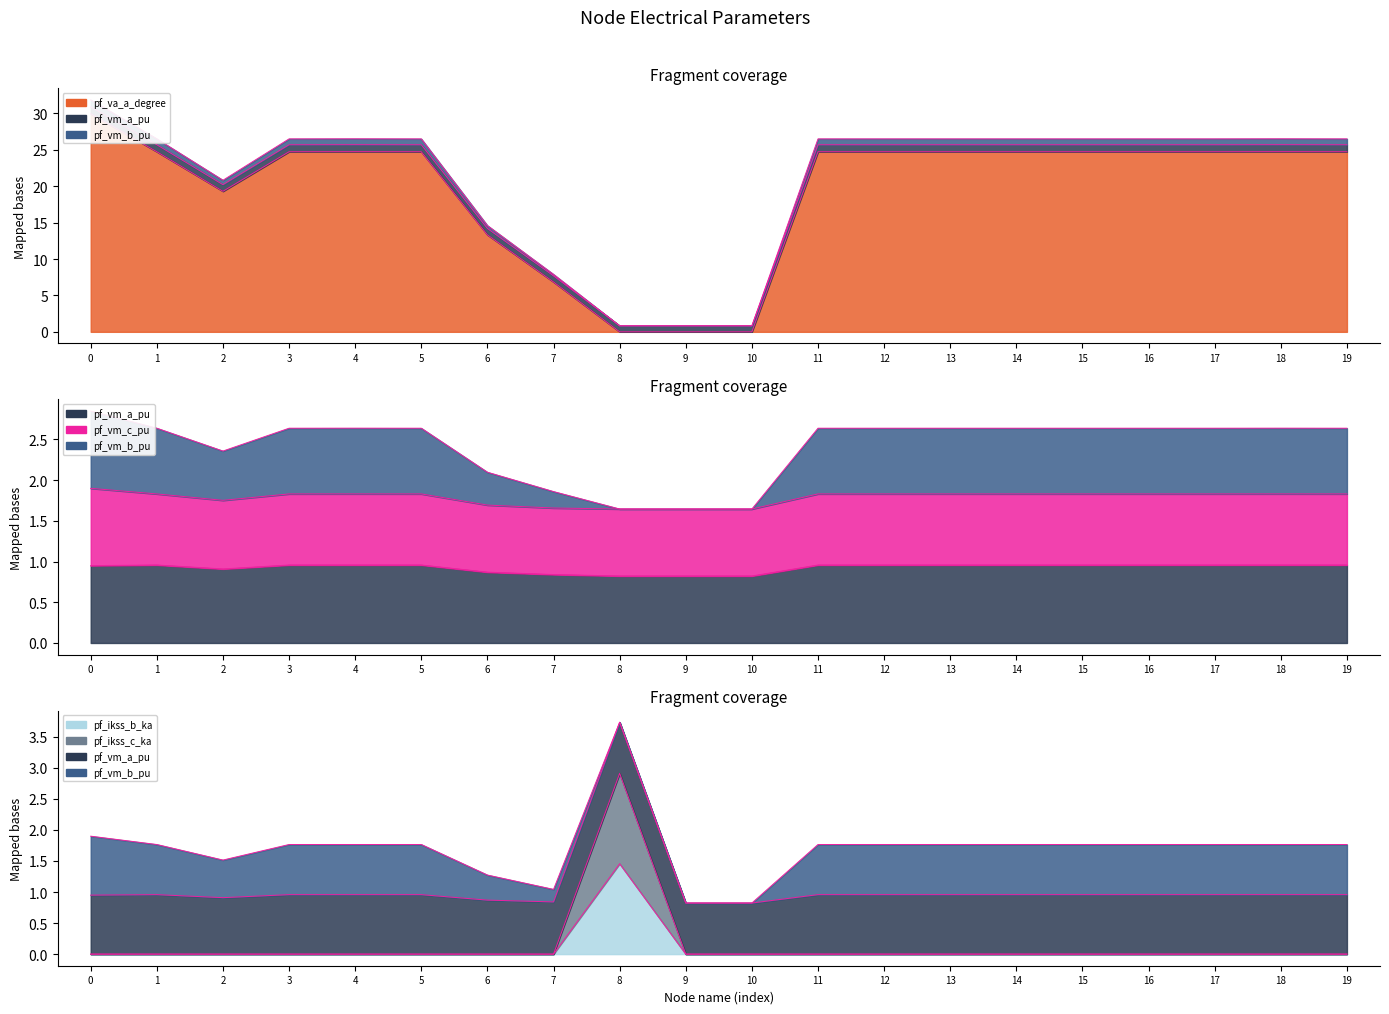

Is it true that pf_ikss_c_ka equals 0.0 at 1?

True